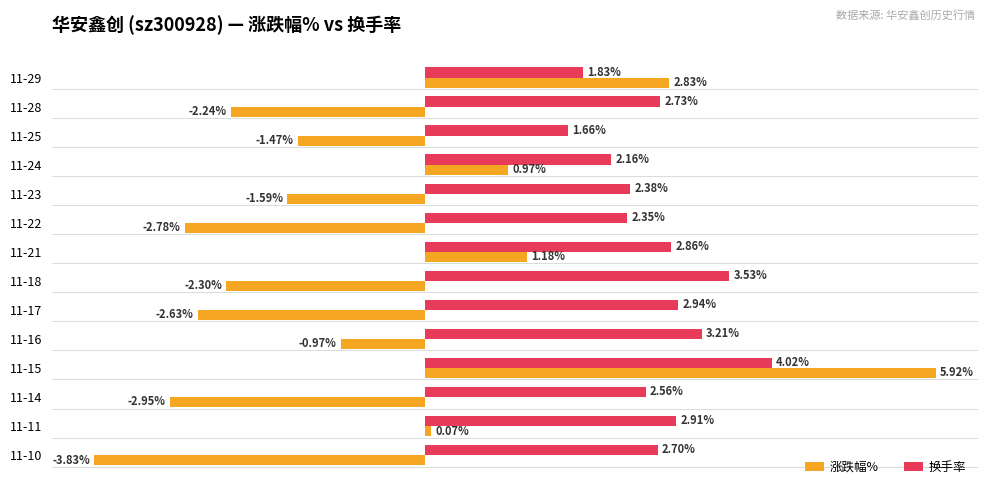

Which series has the largest total across all categories?

换手率